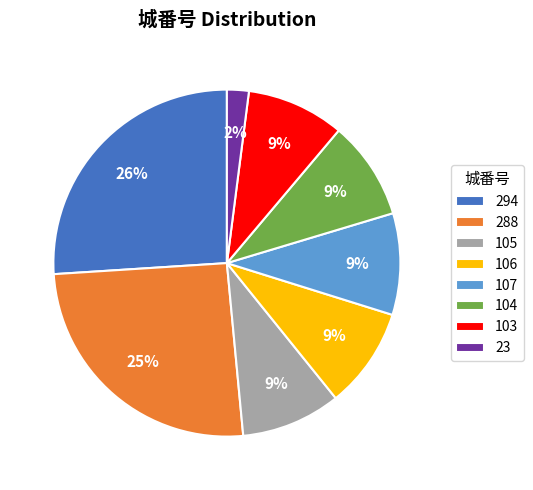

Which category has the biggest portion of the pie?

294